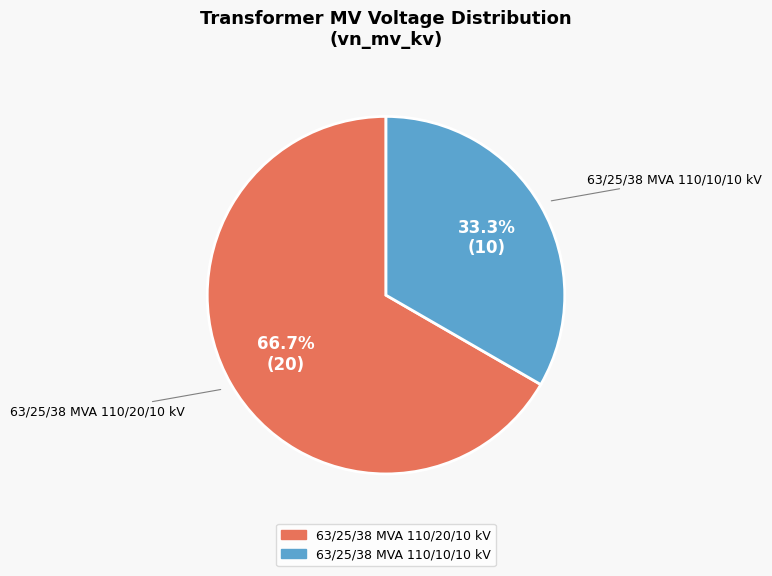

Which category accounts for the majority?

63/25/38 MVA 110/20/10 kV